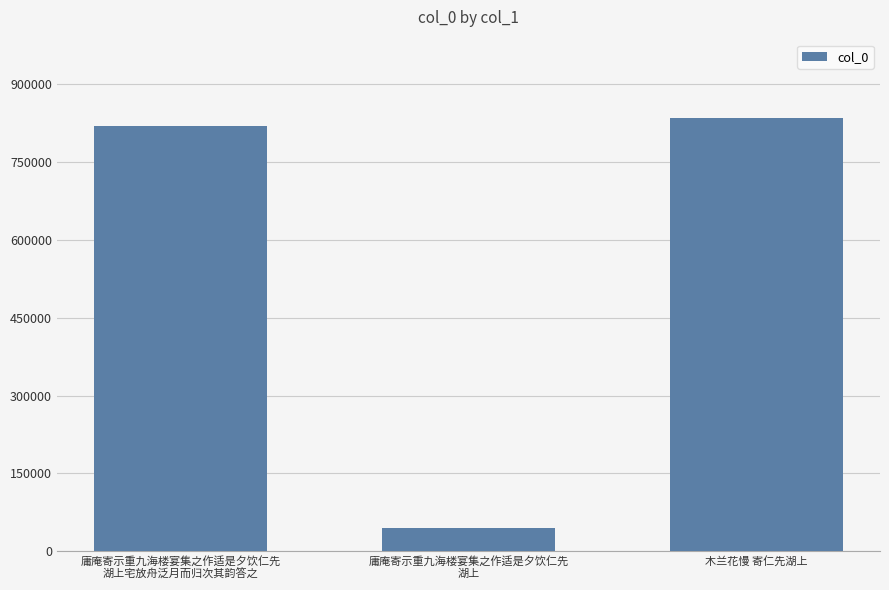

What value does the data have at 庸庵寄示重九海楼宴集之作适是夕饮仁先
湖上, to the nearest 100?

44300